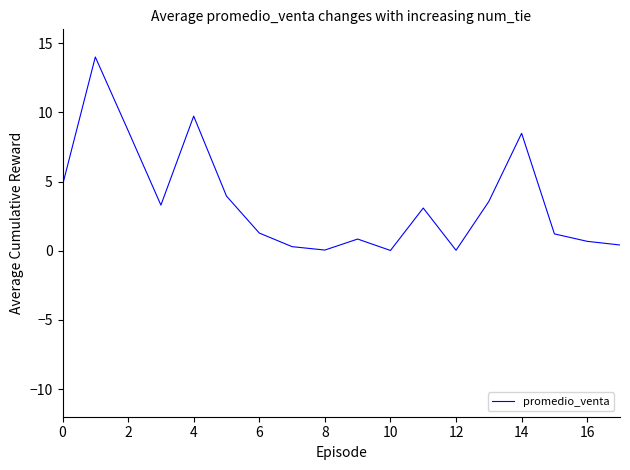

What is the difference between the maximum and minimum values?

14.0